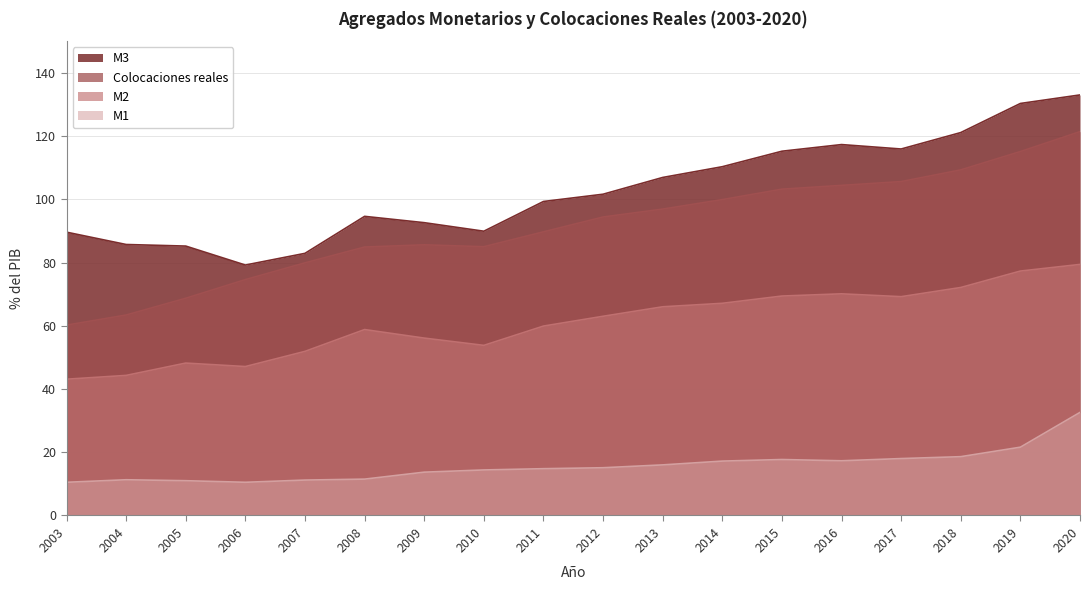

Where is the first local minimum for M2?

2006